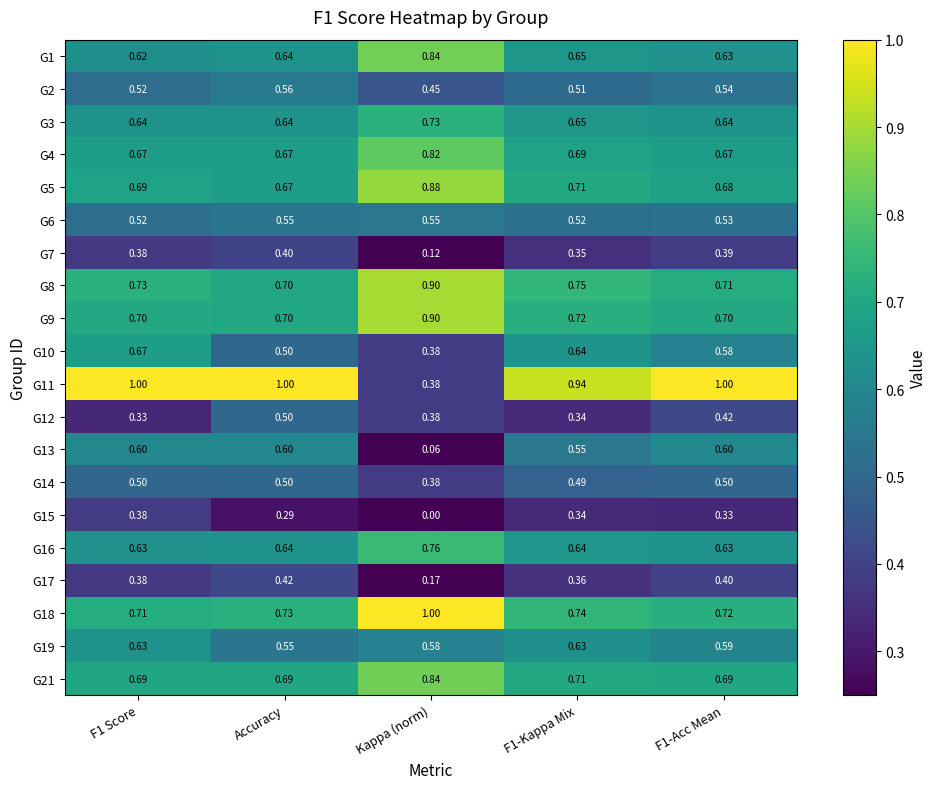

What is the total value across all series at Kappa (norm)?

11.1